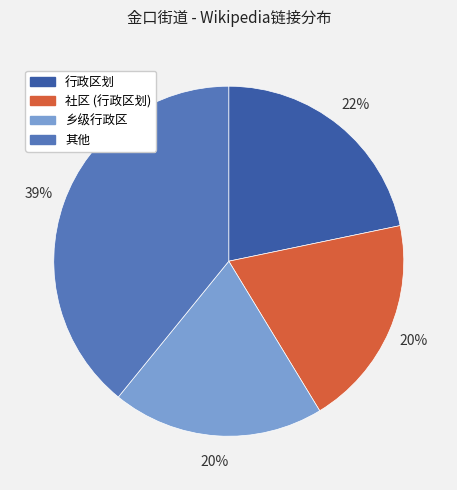

To the nearest percent, what is the average slice percentage?

25%